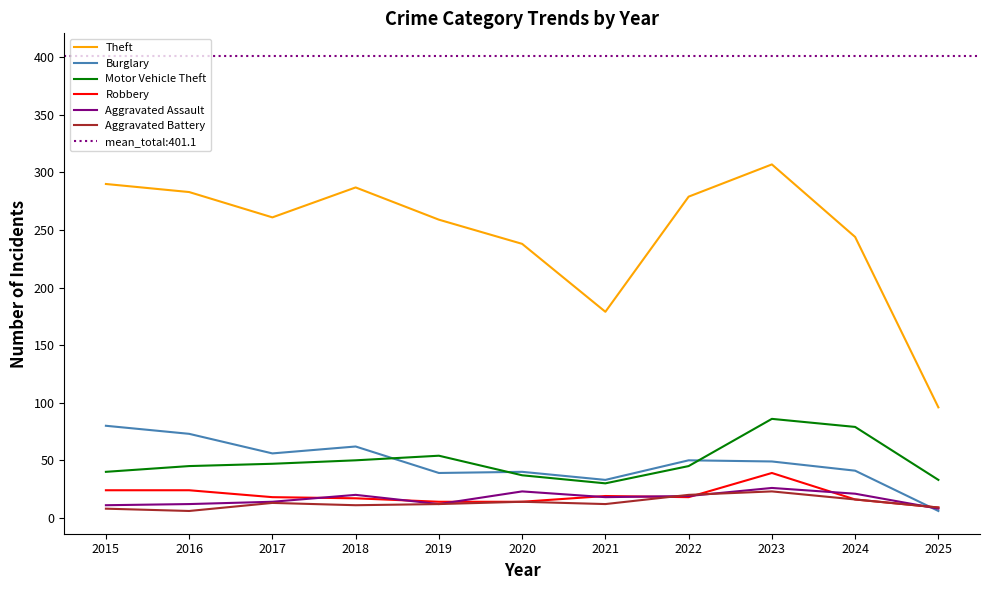

Which label corresponds to the smallest value in the chart?

2025